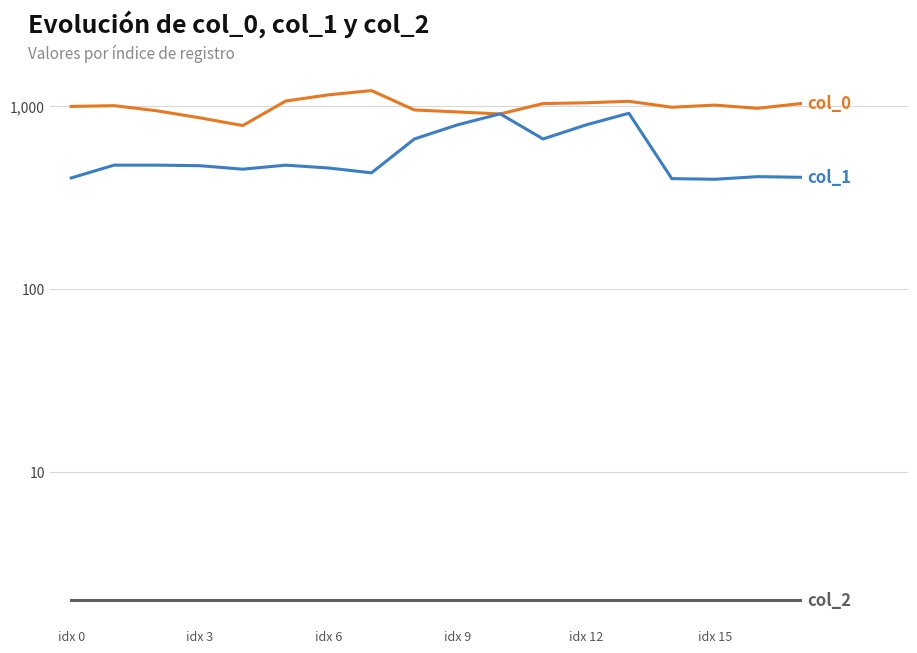

What is the average value of the col_1 series?

555.2